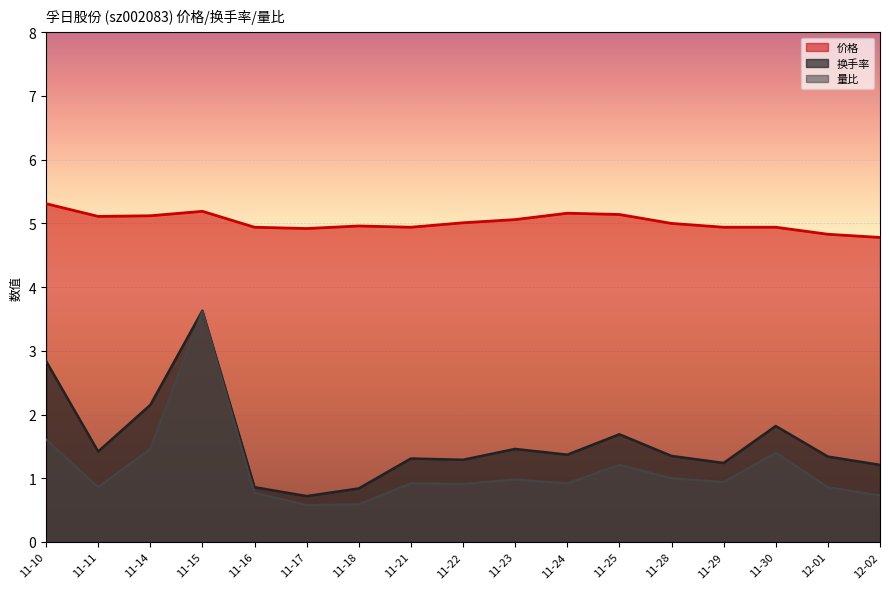

What is the difference between the maximum and minimum values in the 价格 series?

0.5